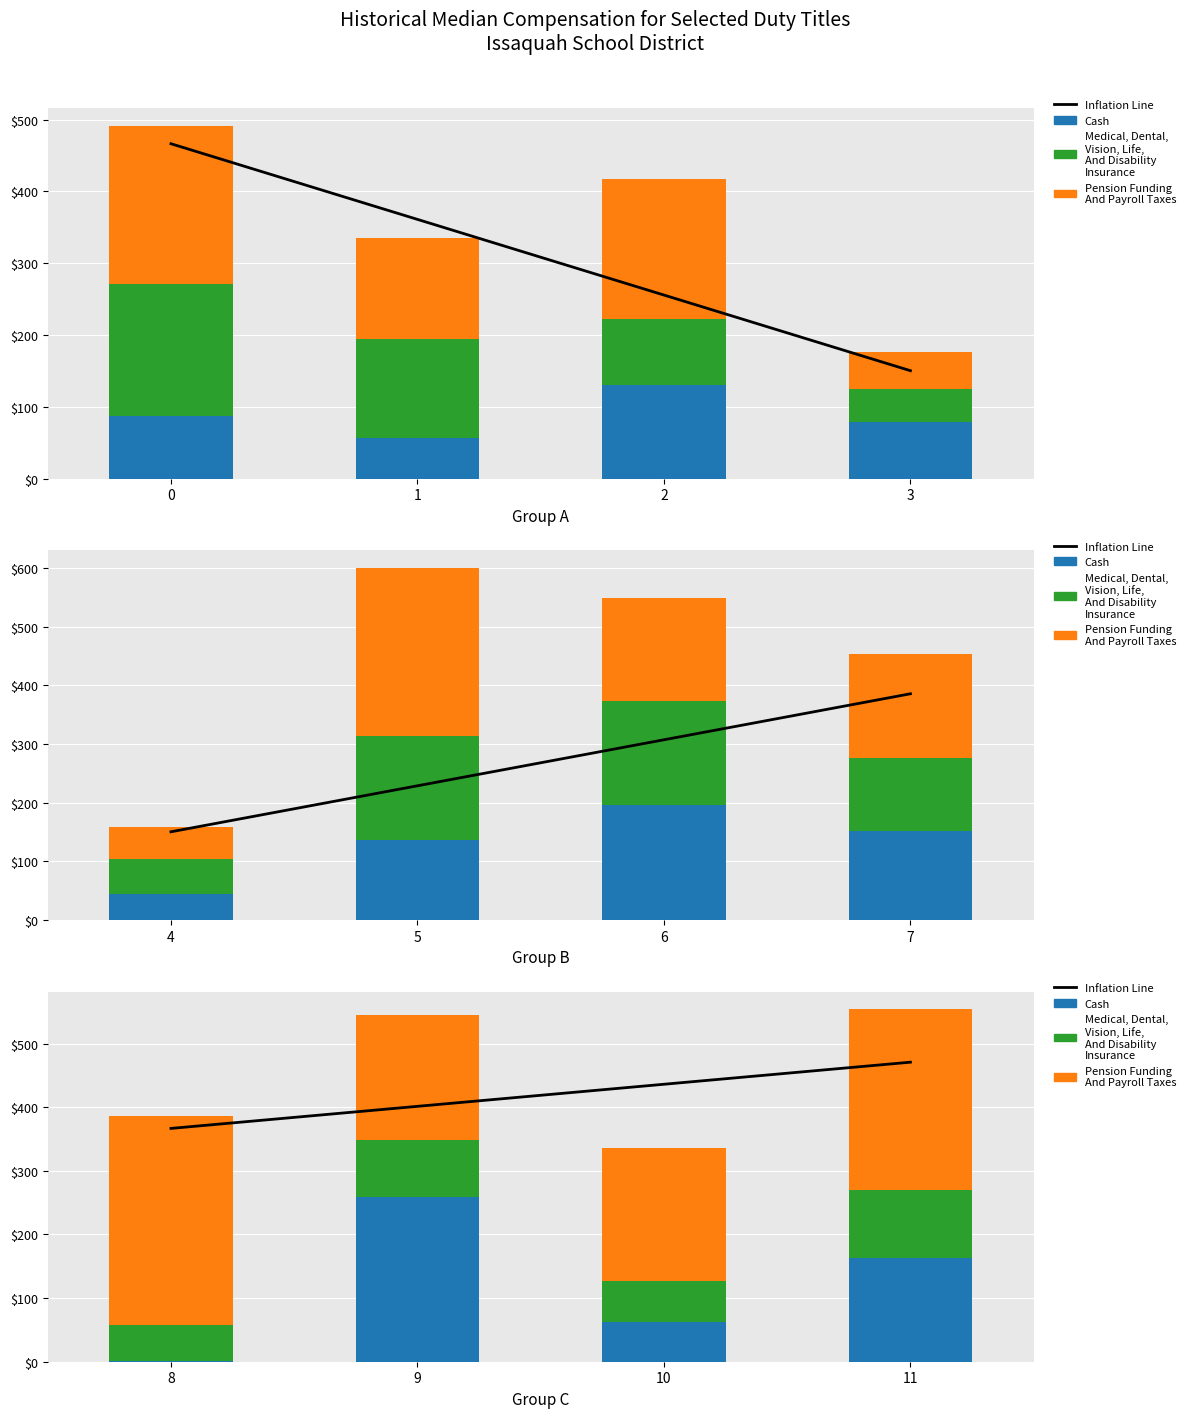

What is the value of the Pension bar at the 2nd from the left?

195474.0